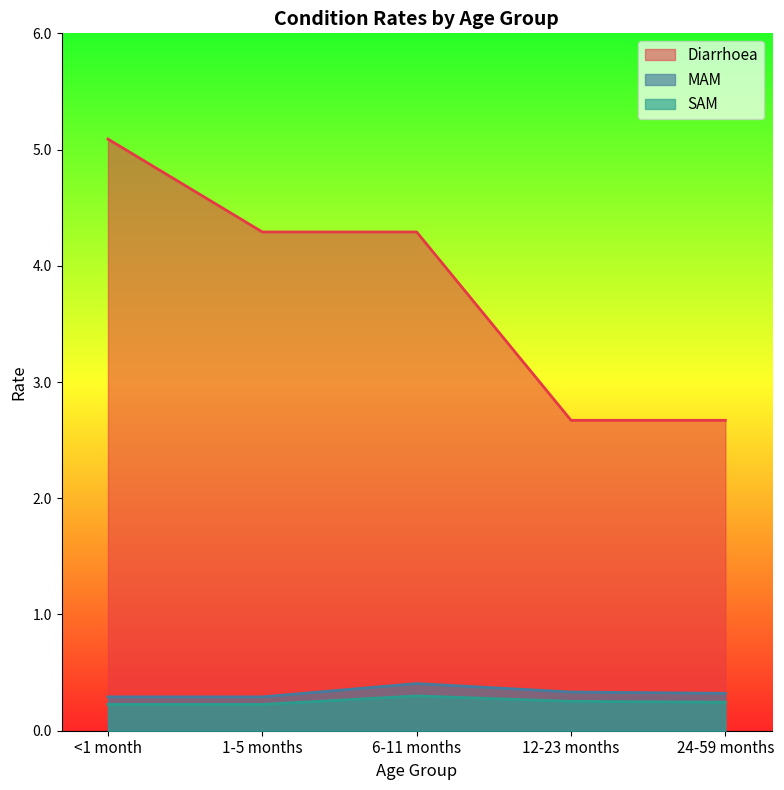

What is the label of the 2nd point from the right?

12-23 months